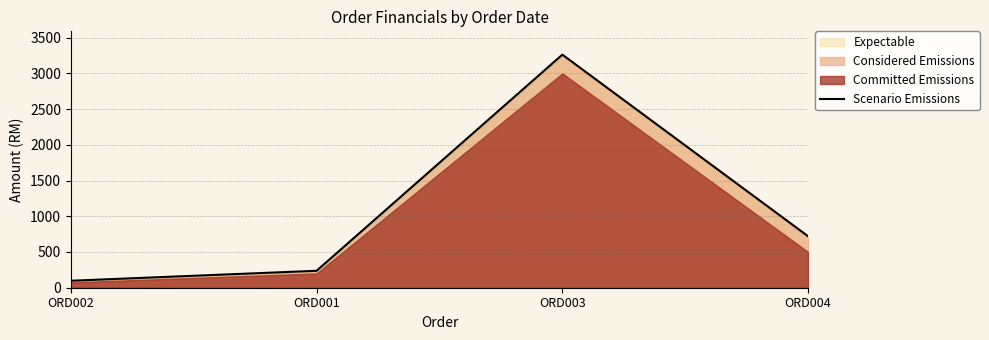

Reading left to right, list all the values displayed in this chart.

ORD002=97.5	ORD001=237.0	ORD003=3262.0	ORD004=720.0